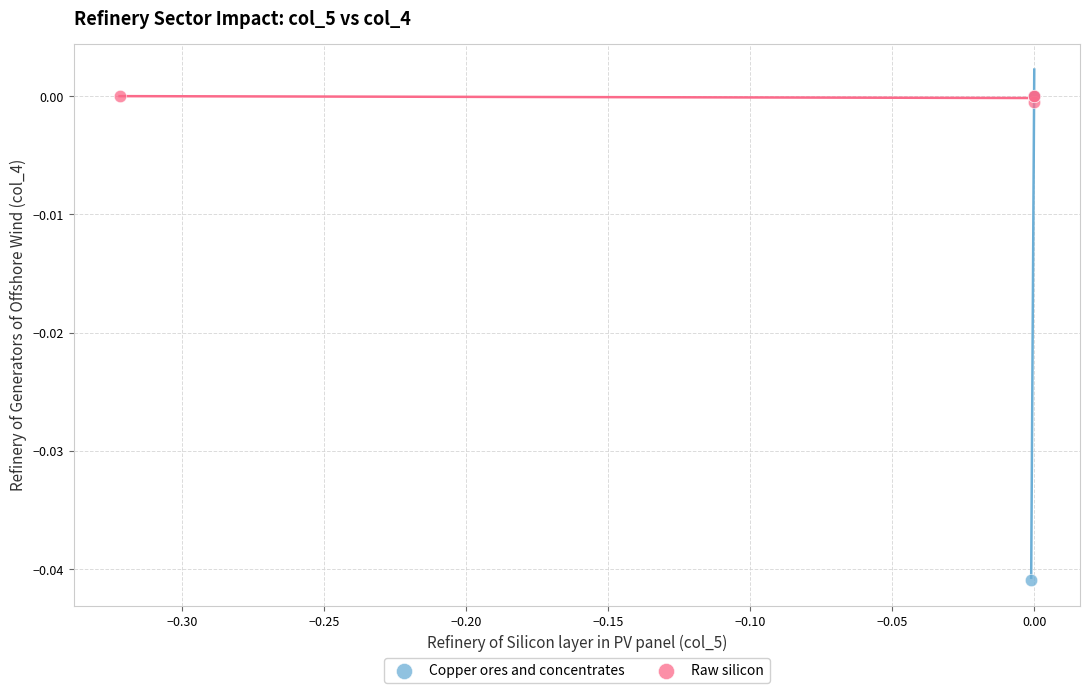

What are all the series names shown in the legend?

Copper ores and concentrates, Raw silicon